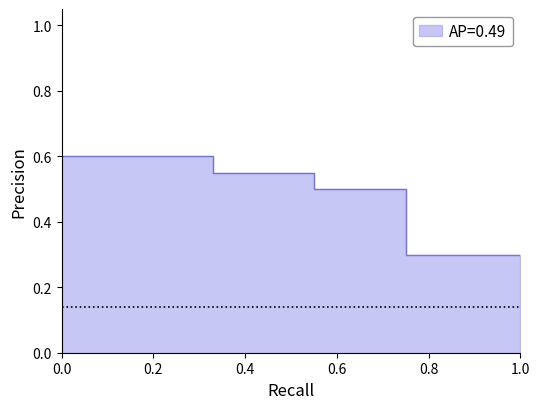

True or false: there are more than 0 points higher than both neighbors.

False